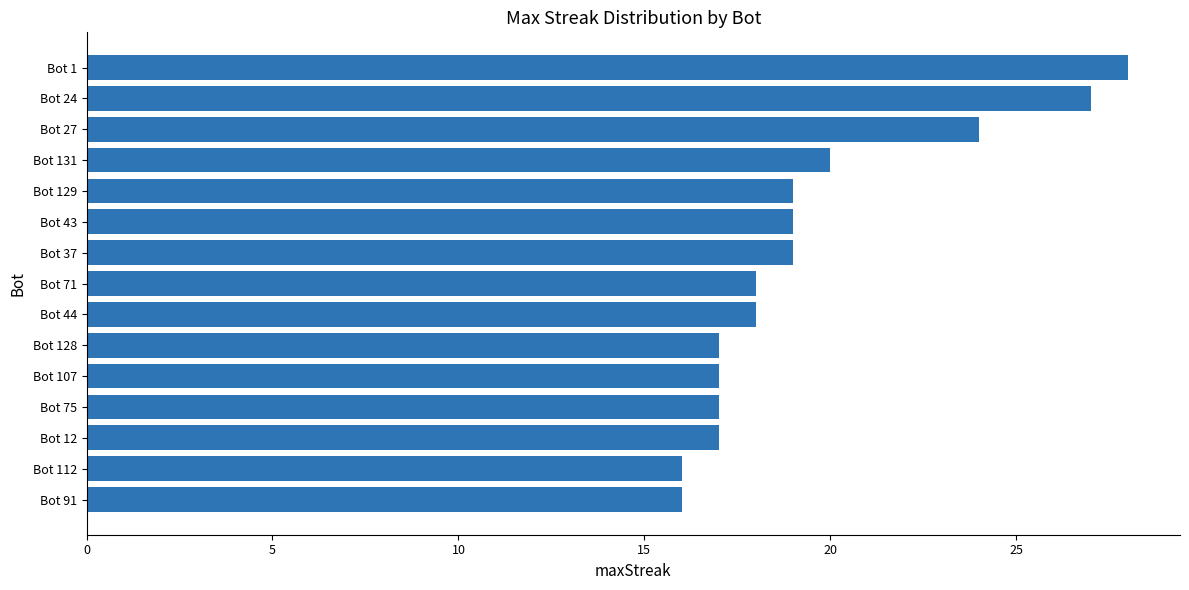

Is it true that the value at Bot 91 is 16?

True